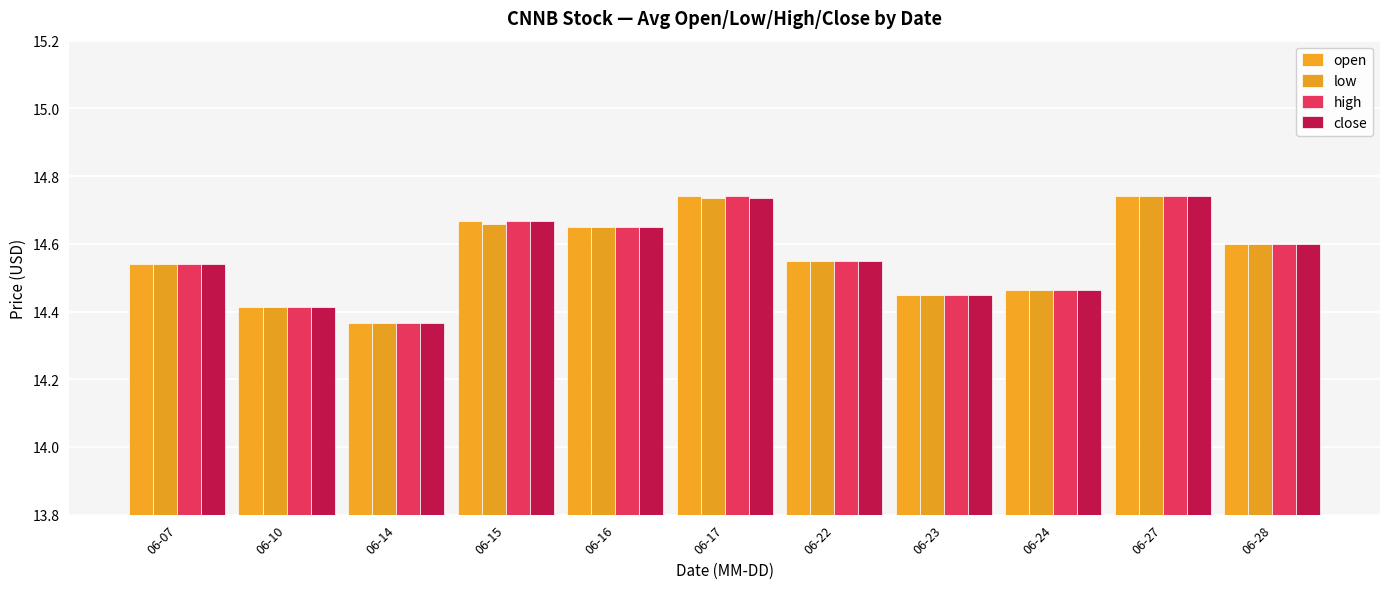

Between 06-16 and 06-24, which series saw the biggest shift?

open